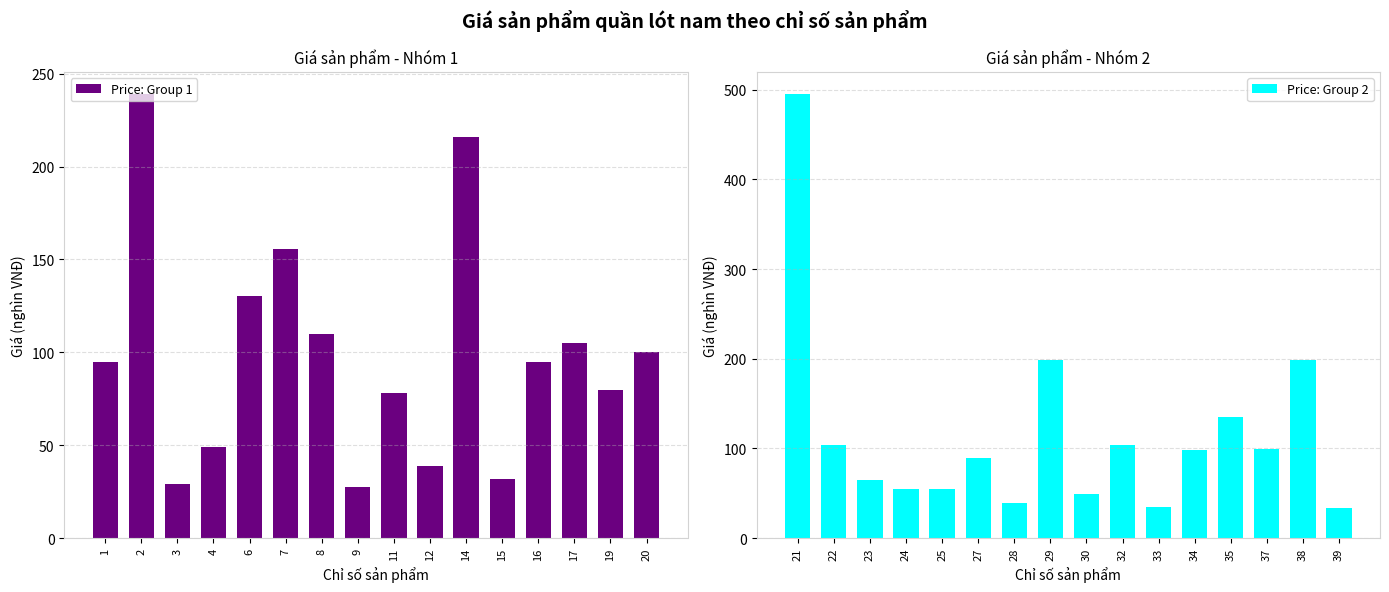

Reading left to right, transcribe all the data shown in this chart.

Price: Group 1: 95.0	239.0	29.0	49.0	130.5	155.4	110.0	27.5	78.0	39.0	216.0	32.0	95.0	105.0	80.0	100.0
Price: Group 2: 495.0	104.0	65.0	55.0	55.0	89.0	39.0	199.0	49.0	104.0	35.0	97.9	135.0	99.5	199.0	34.0